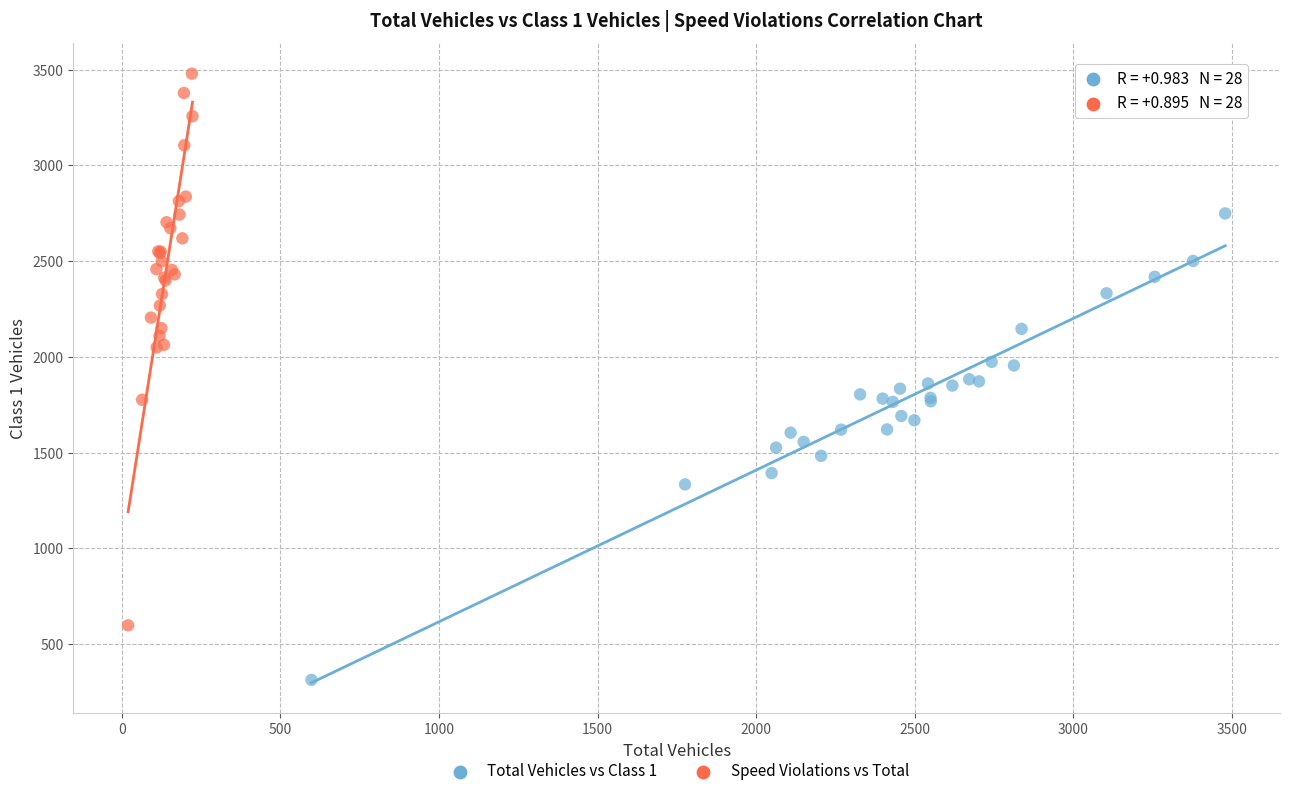

Which series reaches the maximum Y coordinate?

Speed Violations vs Total